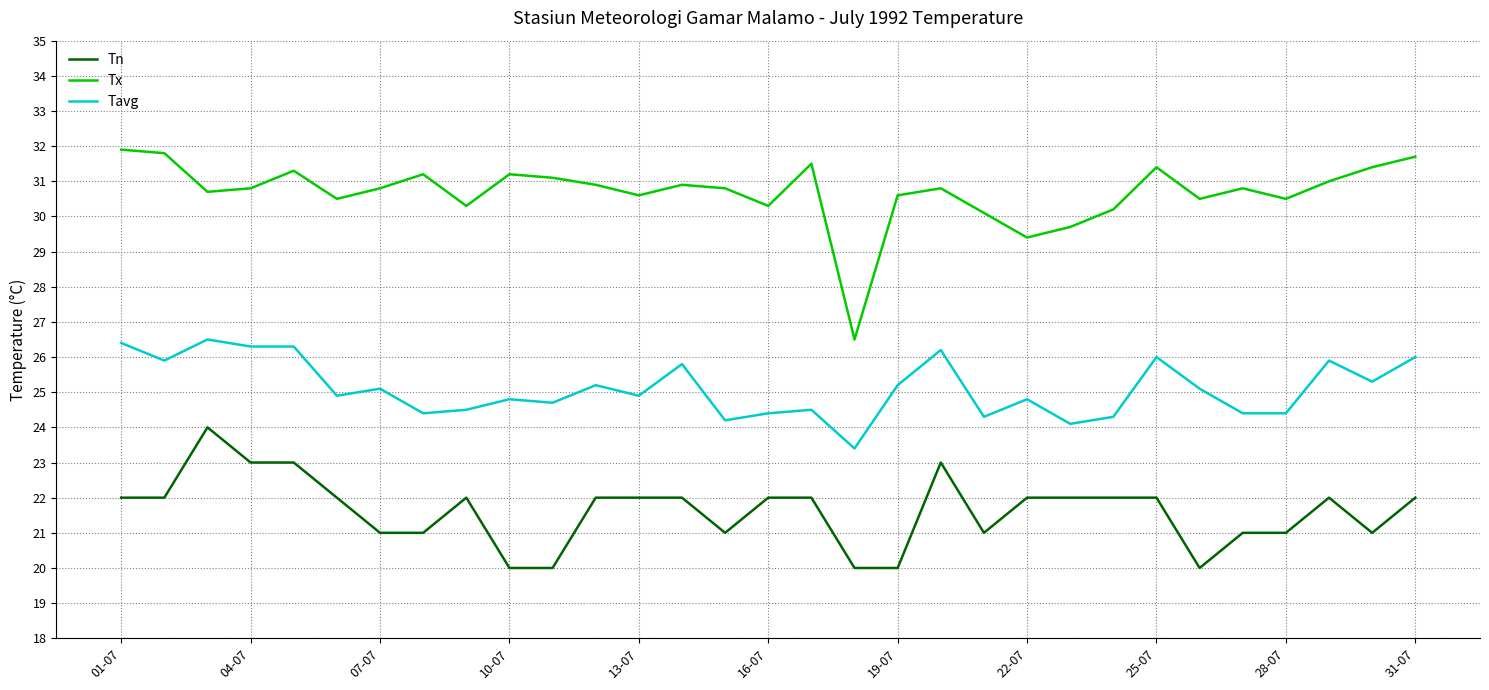

Which series has the largest range (max minus min)?

Tx